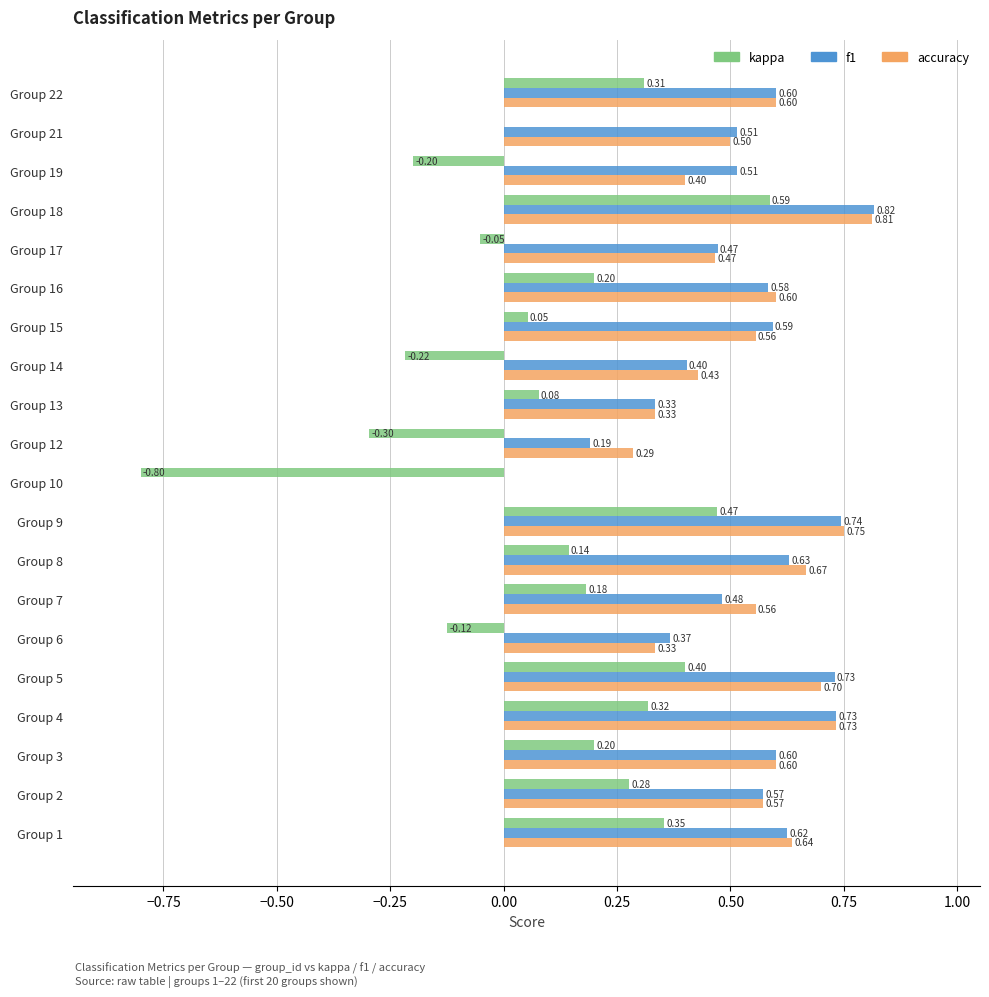

What is the sum of all accuracy values?

10.5